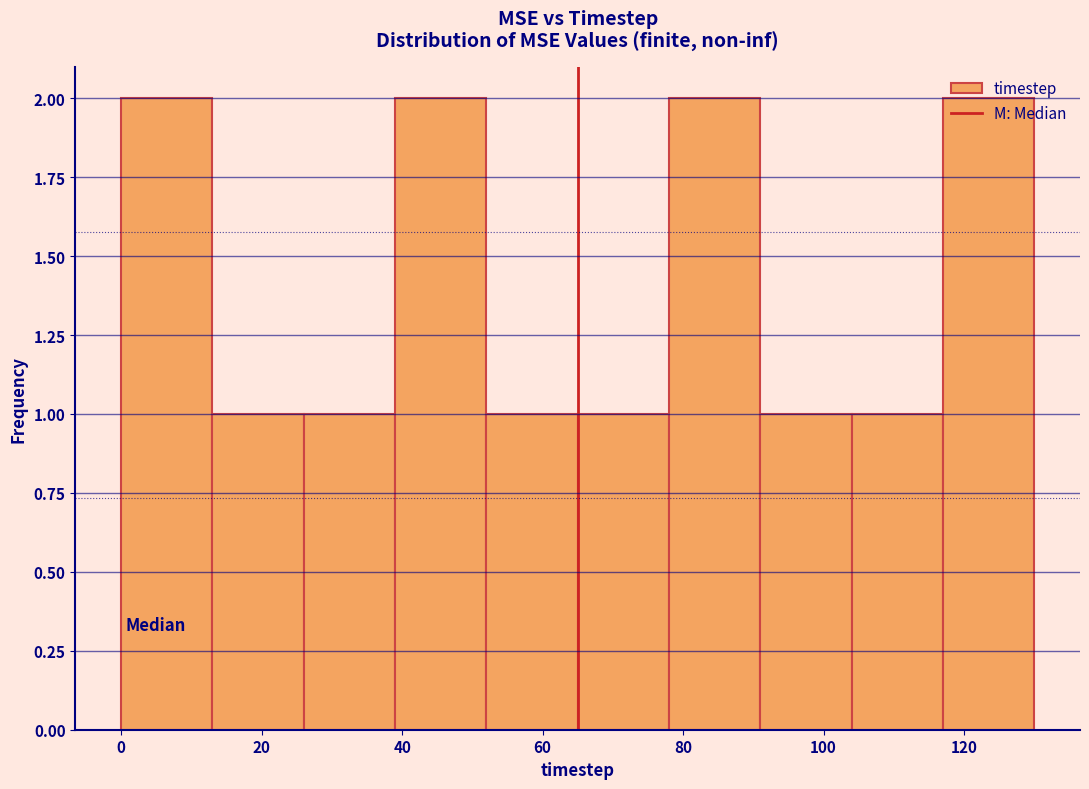

Reading left to right, list every bar in this chart as the range it spans on the x-axis followed by its height. Neither the bar edges nor the heights are printed on the chart, so give them approximately, as read against the axes.

0 to 13: 2
13 to 26: 1
26 to 39: 1
39 to 52: 2
52 to 65: 1
65 to 78: 1
78 to 91: 2
91 to 104: 1
104 to 117: 1
117 to 130: 2